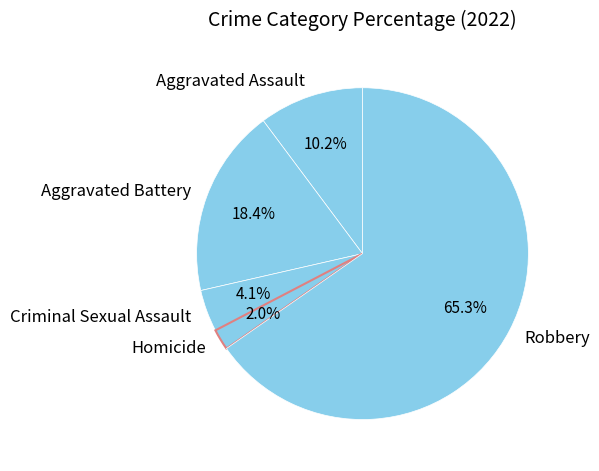

To the nearest percent, what percentage of the pie is Aggravated Battery?

18%